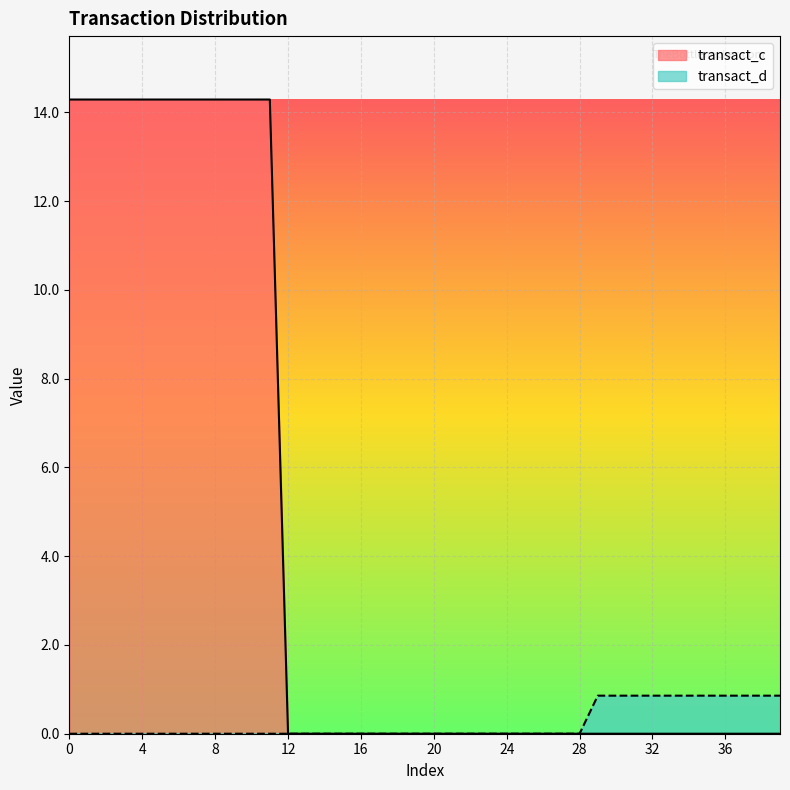

Rank the series by their maximum value, from highest to lowest.

transact_c, transact_d